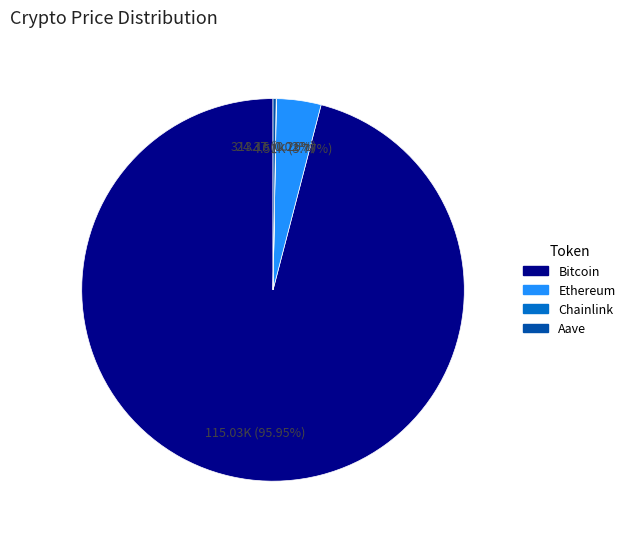

Which slice is the largest?

Bitcoin